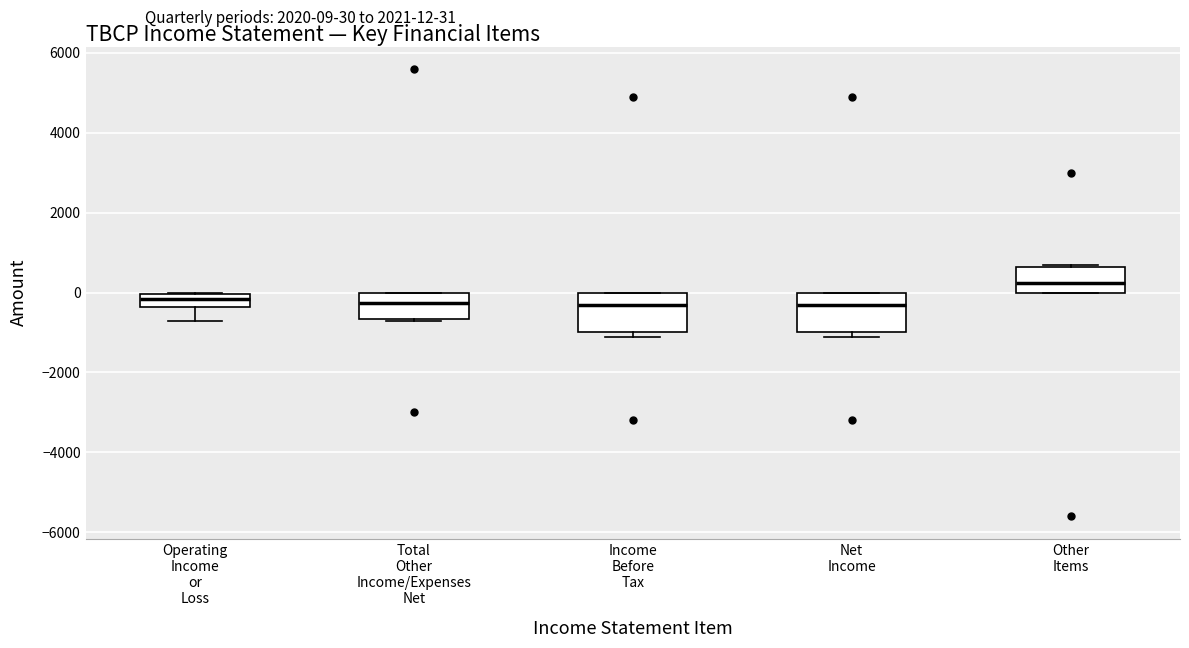

Reading left to right, read every box against the y-axis: the position of its median line, the range the box covers, and the ends of its whiskers. The values are not printed on the chart, so give them approximately, as read against the axis.

Operating Income or Loss: median -200, box -400 to 0, whiskers -600 to 0
Total Other Income/Expenses Net: median -200, box -600 to 0, whiskers -600 to 0
Income Before Tax: median -200, box -1000 to 0, whiskers -1000 (just below the box's lower edge) to 0
Net Income: median -200, box -1000 to 0, whiskers -1000 (just below the box's lower edge) to 0
Other Items: median 200, box 0 to 600, whiskers 0 to 800